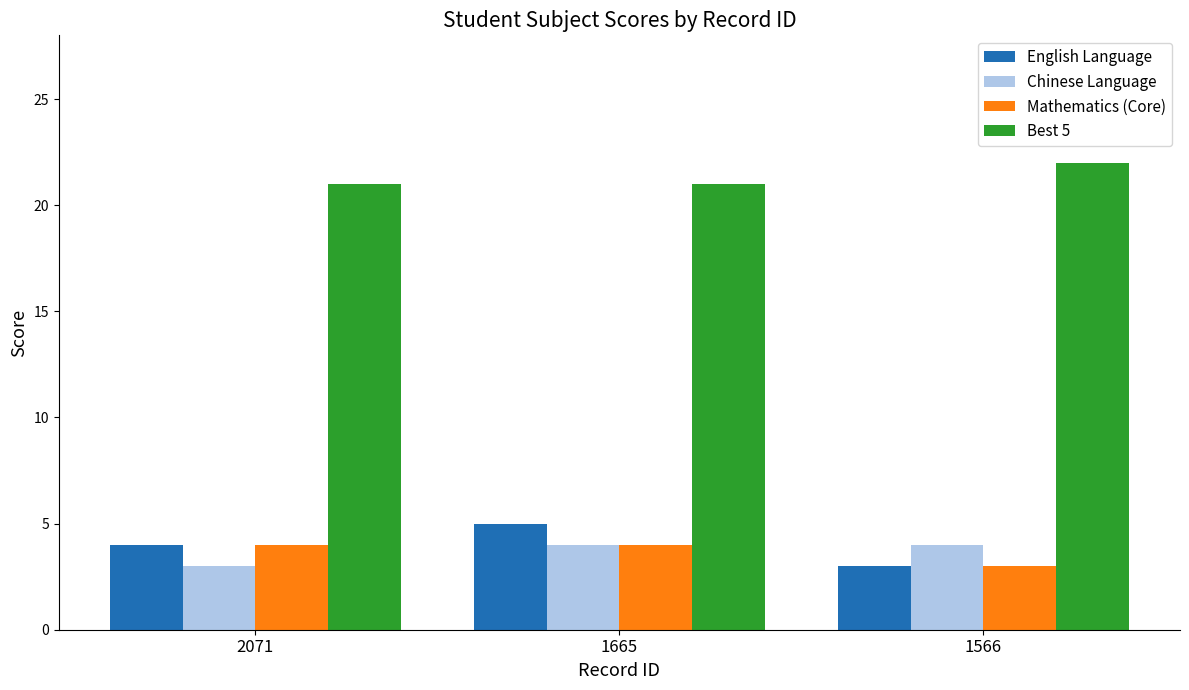

What is the highest value of the English Language series?

5